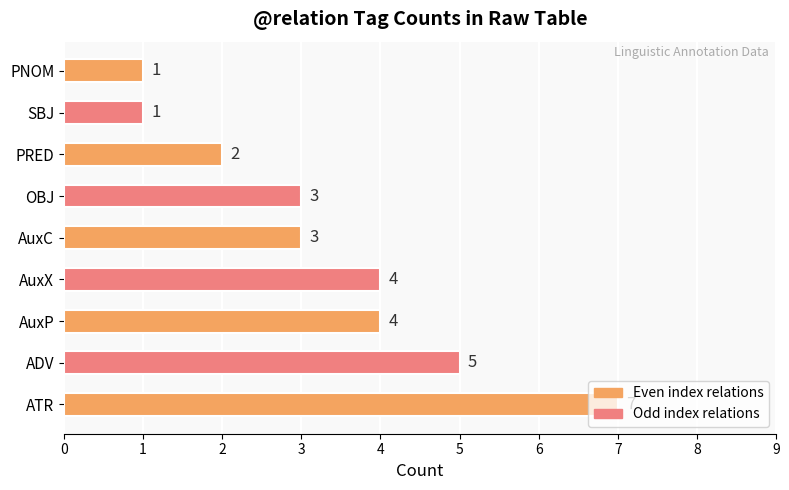

The value at ADV is 8. True or false?

False